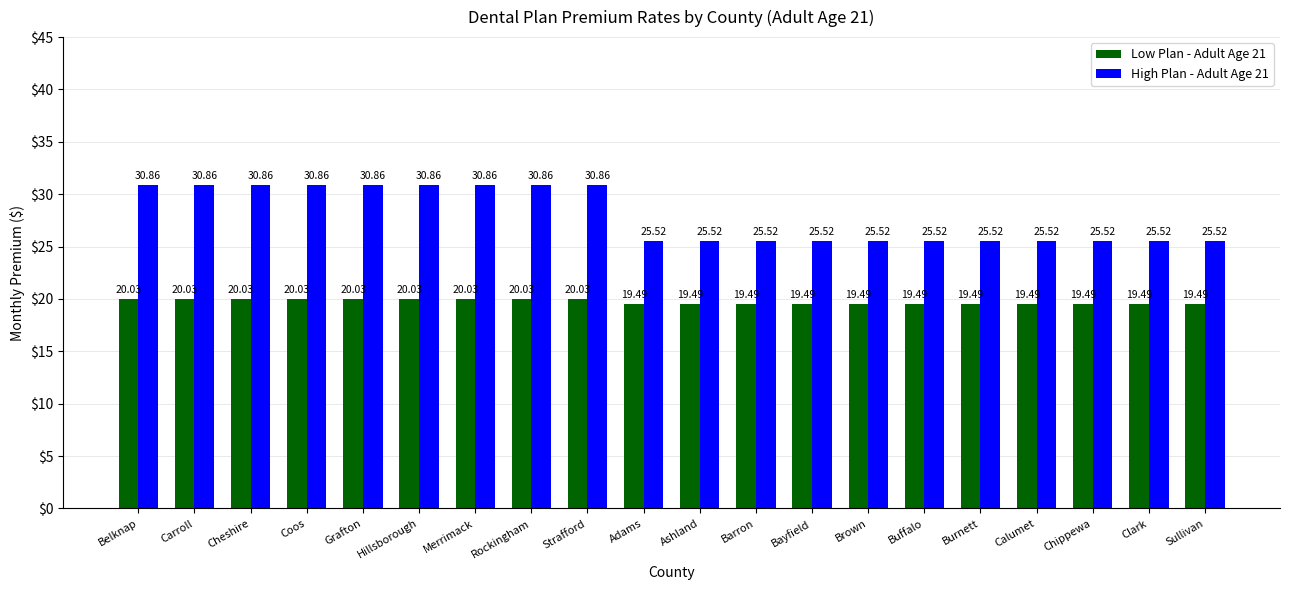

How many series are shown in this chart?

2